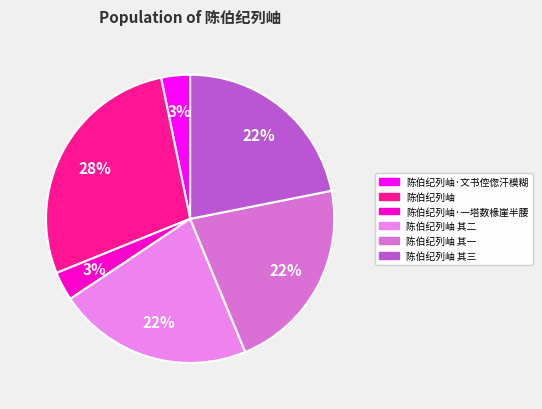

How many slices are in this pie chart?

6